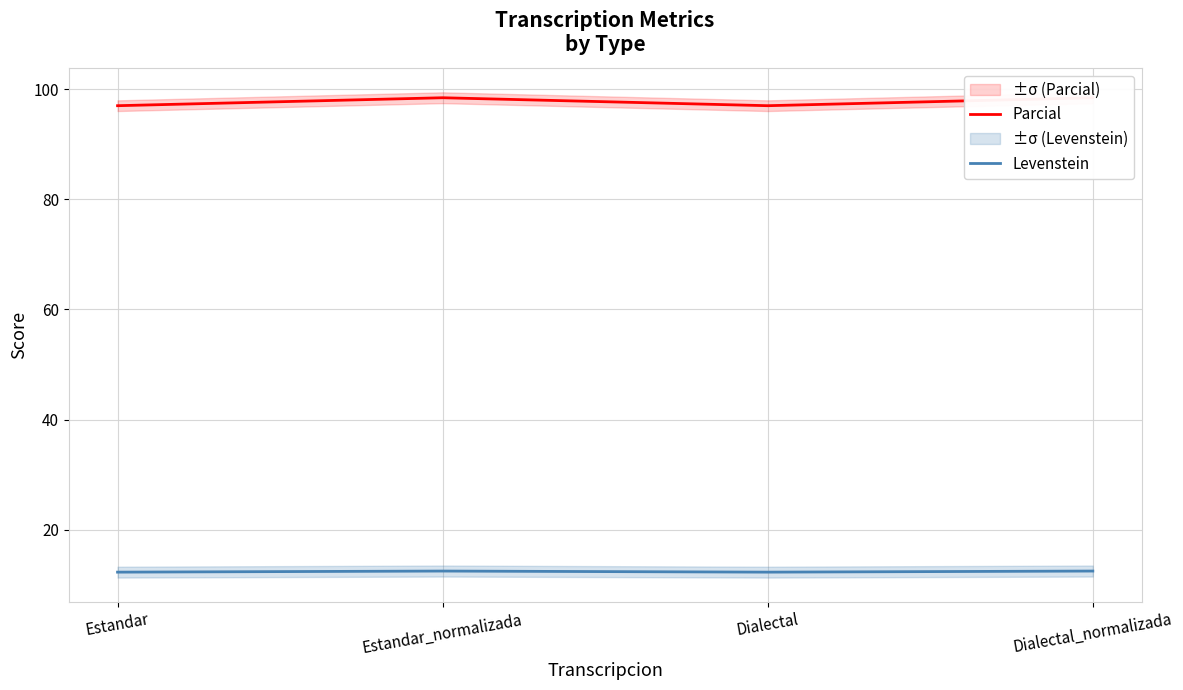

The Levenstein series shows 17.2 at Dialectal. True or false?

False